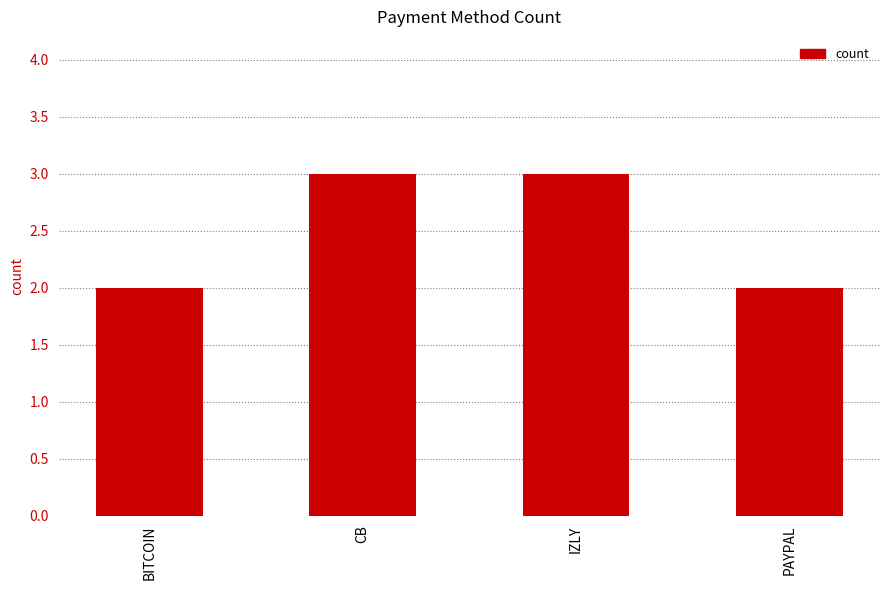

What is the maximum value shown in the chart?

3